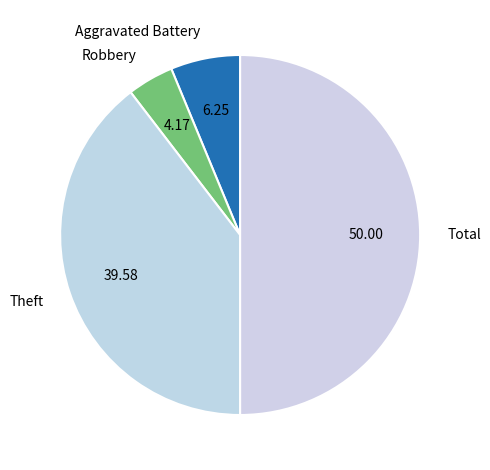

How many segments does this pie chart have?

4